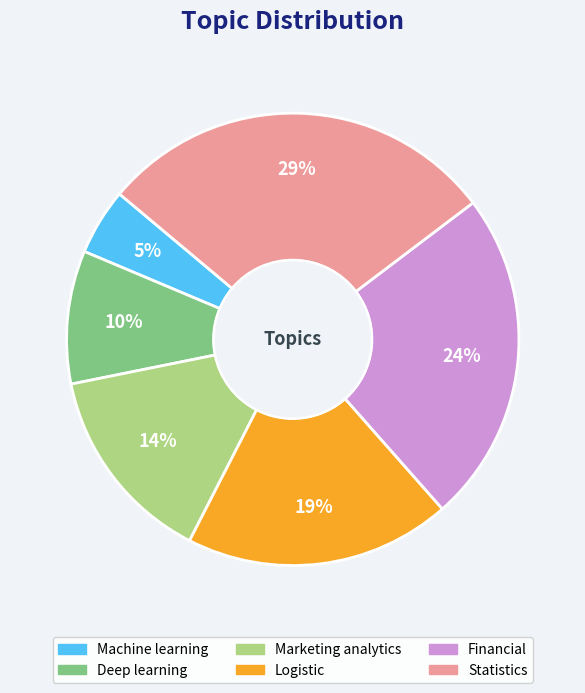

Which category has the smallest portion of the pie?

Machine learning